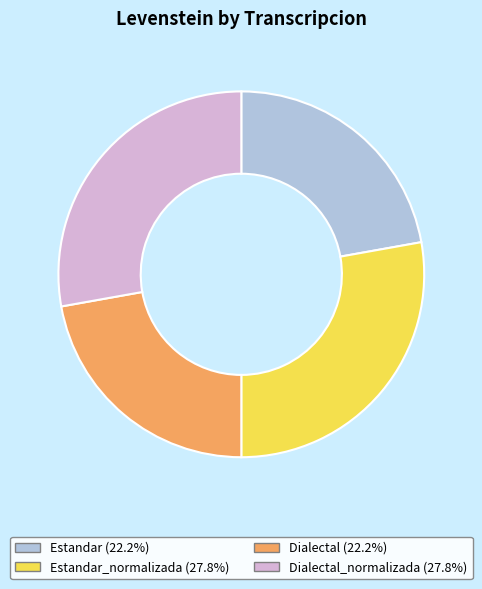

Does any single category account for the majority?

No